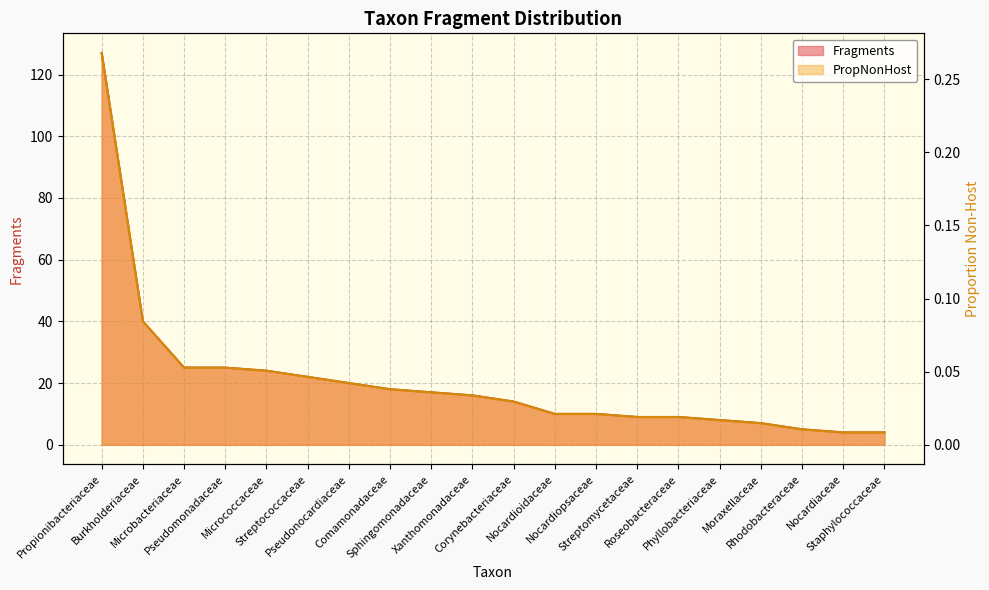

How many lines are shown in the chart?

2